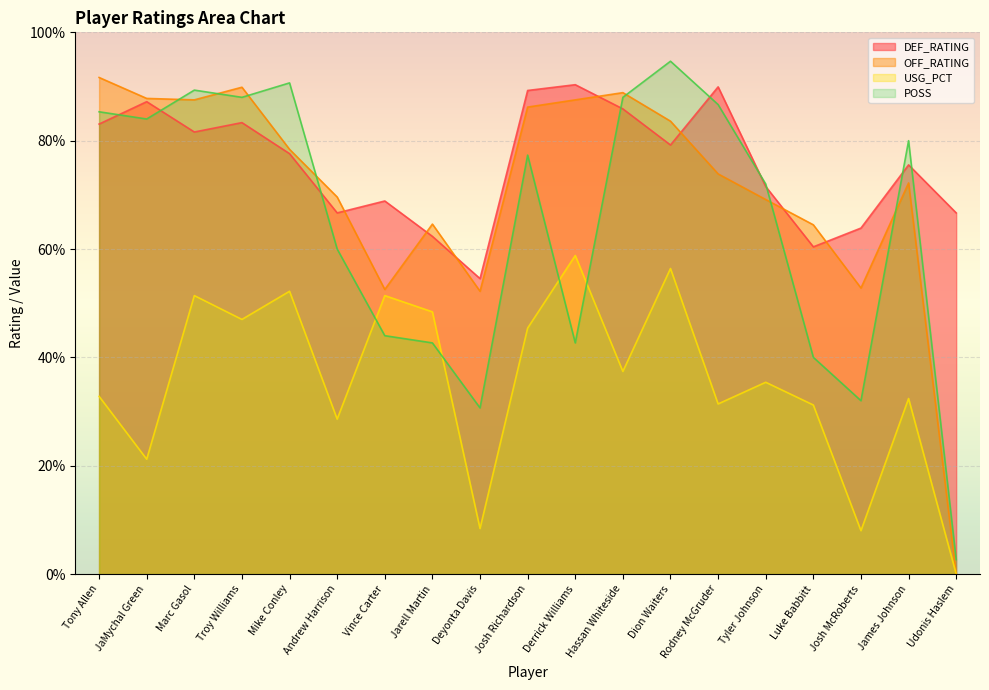

What is the difference between the highest and lowest values at Josh McRoberts?

55.9